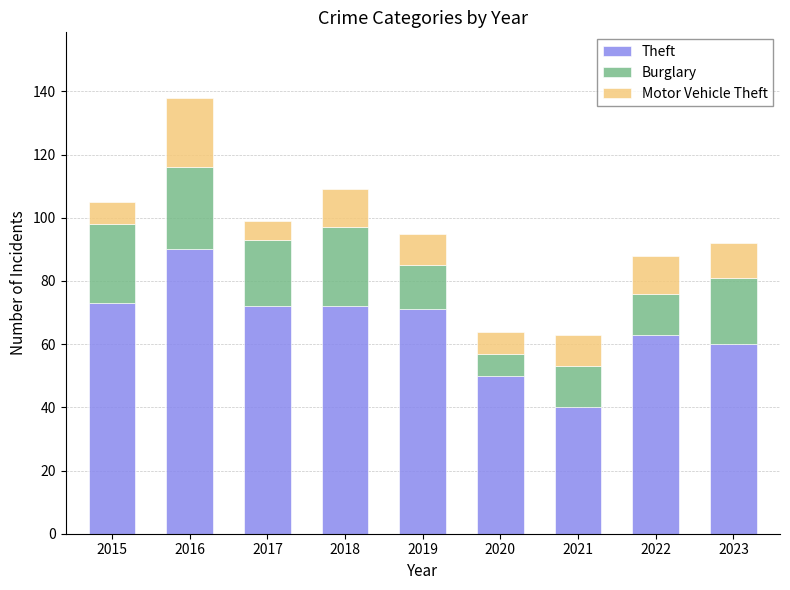

Reading left to right, what are the values for Theft?

2015=73	2016=90	2017=72	2018=72	2019=71	2020=50	2021=40	2022=63	2023=60